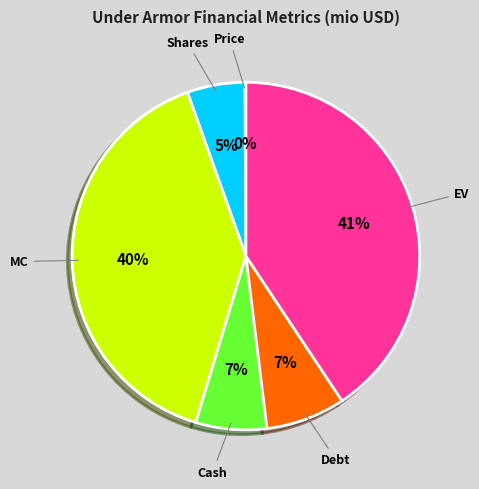

Is the sum of MC and Shares greater than half?

No